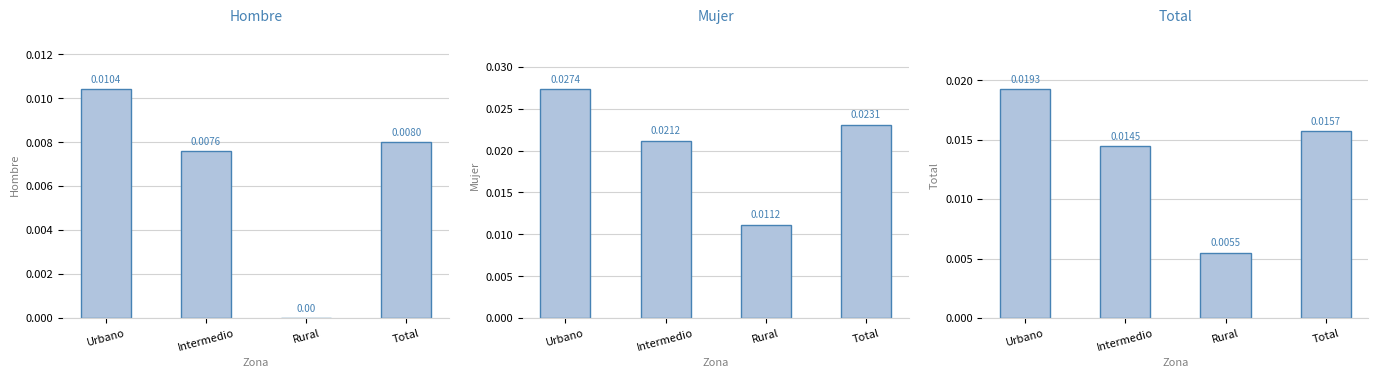

Rank the series by their maximum value, from highest to lowest.

Mujer, Total, Hombre